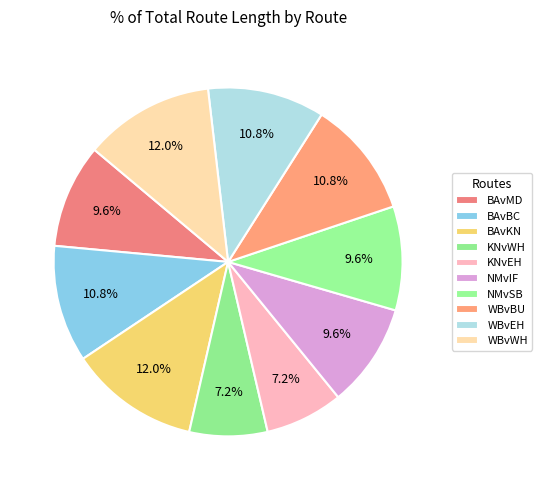

How many slices are in this pie chart?

10